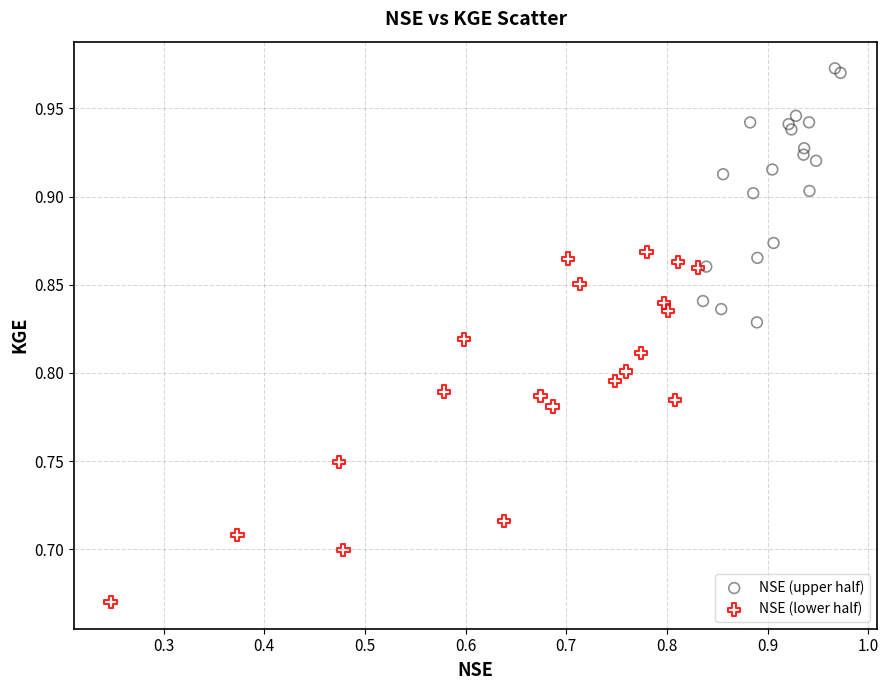

Which series reaches the maximum Y coordinate?

NSE (upper half)